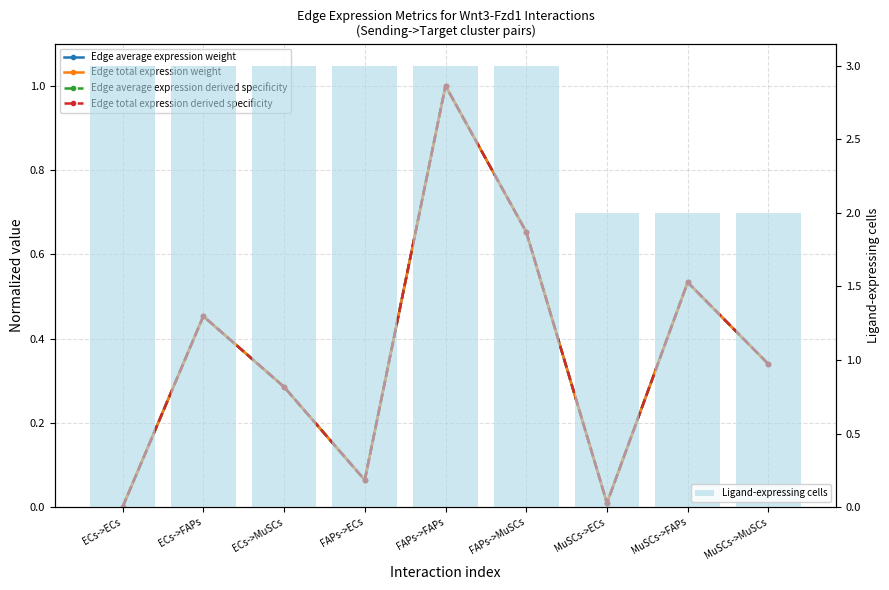

The value of Edge total expression derived specificity at FAPs->MuSCs is 0.7. True or false?

True